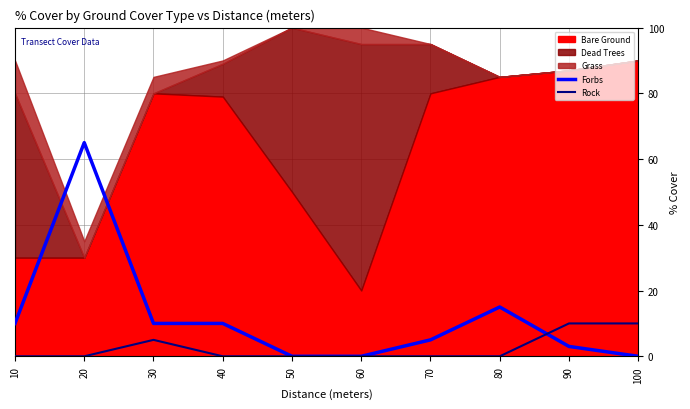

After their last crossing, which series has the higher values: Forbs or Rock?

Rock